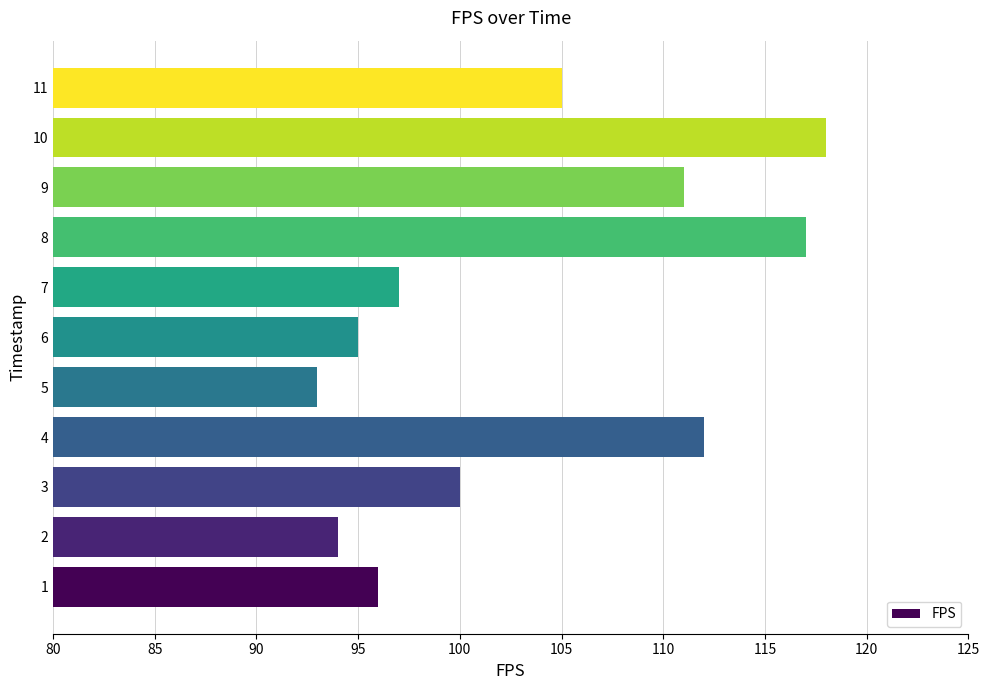

Does the chart contain stacked bars?

No